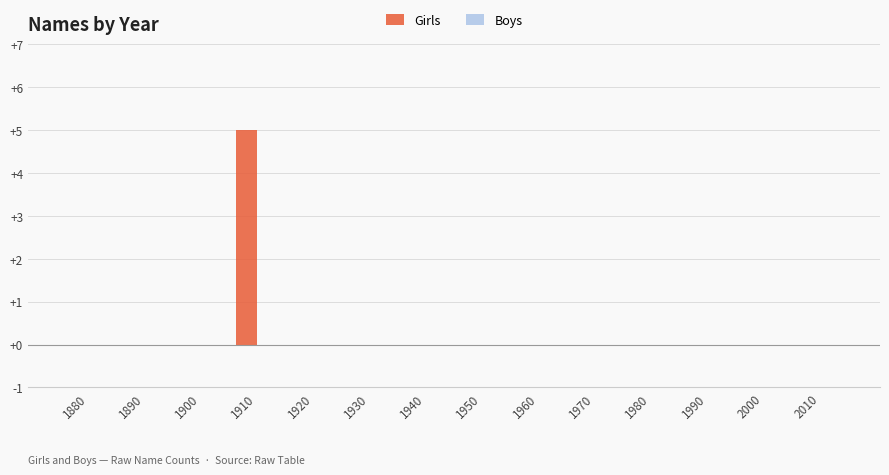

The value at 1920 is -3. True or false?

False